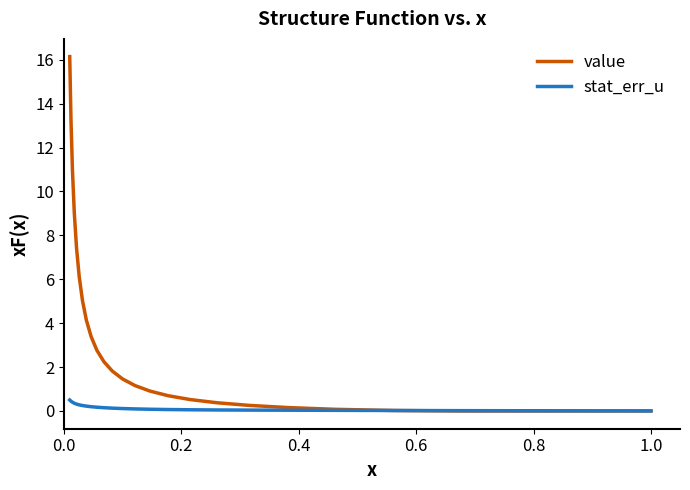

Which series has the largest range (max minus min)?

value